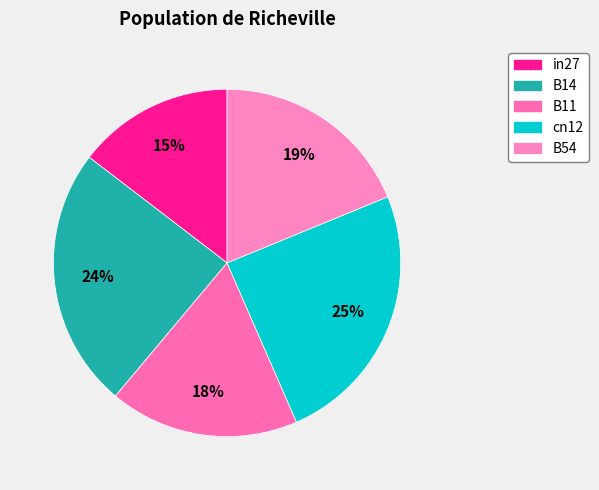

Count the number of slices in the pie.

5